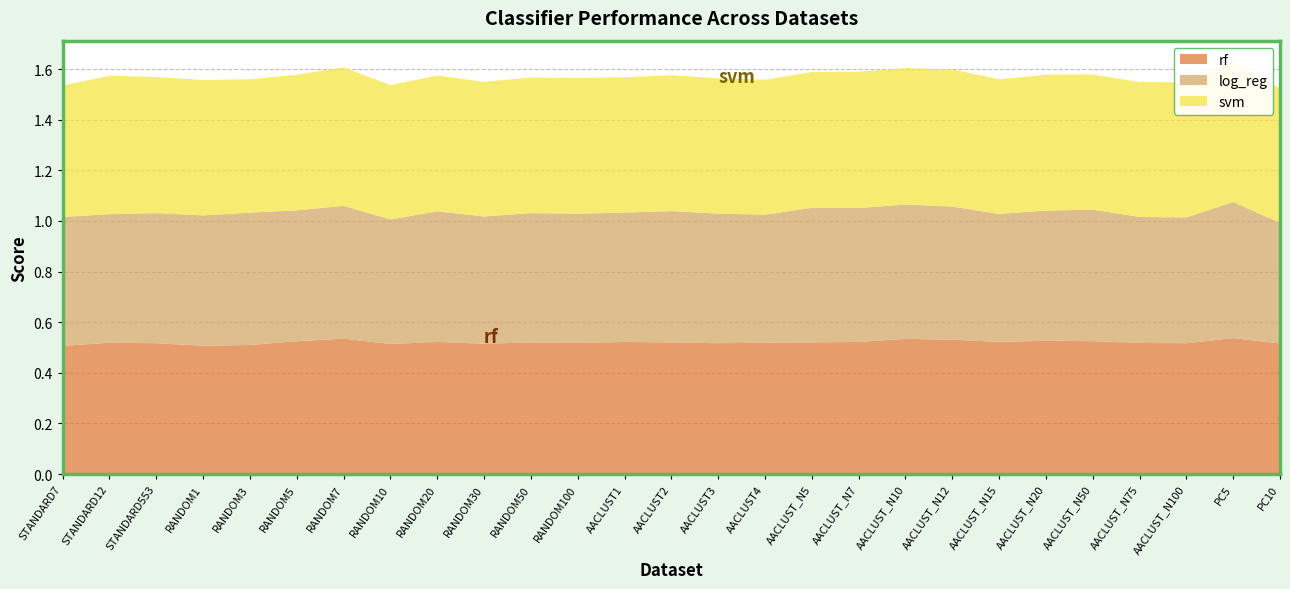

Reading right to left, extract all data points from this chart.

rf: PC10=0.5	PC5=0.5	AACLUST_N100=0.5	AACLUST_N75=0.5	AACLUST_N50=0.5	AACLUST_N20=0.5	AACLUST_N15=0.5	AACLUST_N12=0.5	AACLUST_N10=0.5	AACLUST_N7=0.5	AACLUST_N5=0.5	AACLUST4=0.5	AACLUST3=0.5	AACLUST2=0.5	AACLUST1=0.5	RANDOM100=0.5	RANDOM50=0.5	RANDOM30=0.5	RANDOM20=0.5	RANDOM10=0.5	RANDOM7=0.5	RANDOM5=0.5	RANDOM3=0.5	RANDOM1=0.5	STANDARD553=0.5	STANDARD12=0.5	STANDARD7=0.5
log_reg: PC10=0.5	PC5=0.5	AACLUST_N100=0.5	AACLUST_N75=0.5	AACLUST_N50=0.5	AACLUST_N20=0.5	AACLUST_N15=0.5	AACLUST_N12=0.5	AACLUST_N10=0.5	AACLUST_N7=0.5	AACLUST_N5=0.5	AACLUST4=0.5	AACLUST3=0.5	AACLUST2=0.5	AACLUST1=0.5	RANDOM100=0.5	RANDOM50=0.5	RANDOM30=0.5	RANDOM20=0.5	RANDOM10=0.5	RANDOM7=0.5	RANDOM5=0.5	RANDOM3=0.5	RANDOM1=0.5	STANDARD553=0.5	STANDARD12=0.5	STANDARD7=0.5
svm: PC10=0.5	PC5=0.6	AACLUST_N100=0.5	AACLUST_N75=0.5	AACLUST_N50=0.5	AACLUST_N20=0.5	AACLUST_N15=0.5	AACLUST_N12=0.5	AACLUST_N10=0.5	AACLUST_N7=0.5	AACLUST_N5=0.5	AACLUST4=0.5	AACLUST3=0.5	AACLUST2=0.5	AACLUST1=0.5	RANDOM100=0.5	RANDOM50=0.5	RANDOM30=0.5	RANDOM20=0.5	RANDOM10=0.5	RANDOM7=0.5	RANDOM5=0.5	RANDOM3=0.5	RANDOM1=0.5	STANDARD553=0.5	STANDARD12=0.5	STANDARD7=0.5